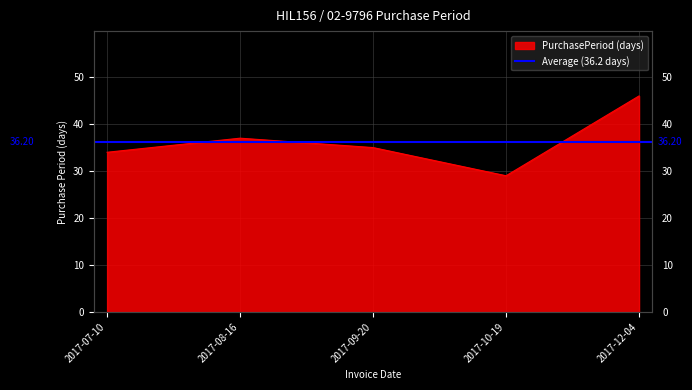

True or false: there are more than 2 points higher than both neighbors.

False